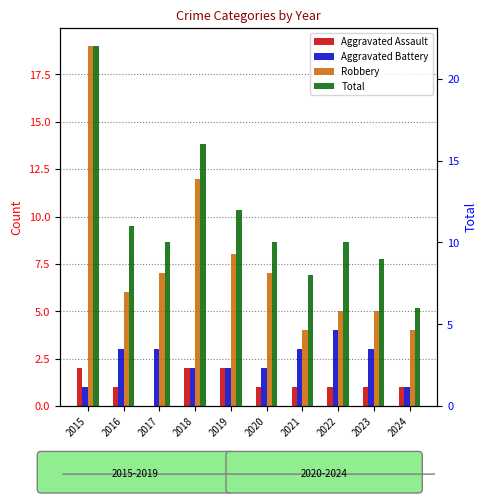

Is it true that Aggravated Battery equals 2 at 2019?

True